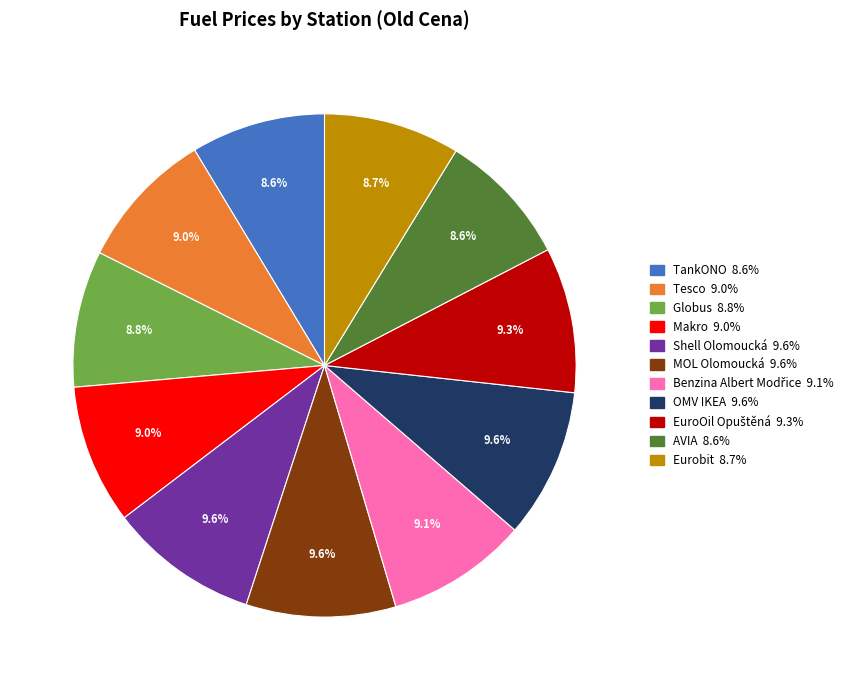

What percentage is NOT represented by Makro?

91.0%